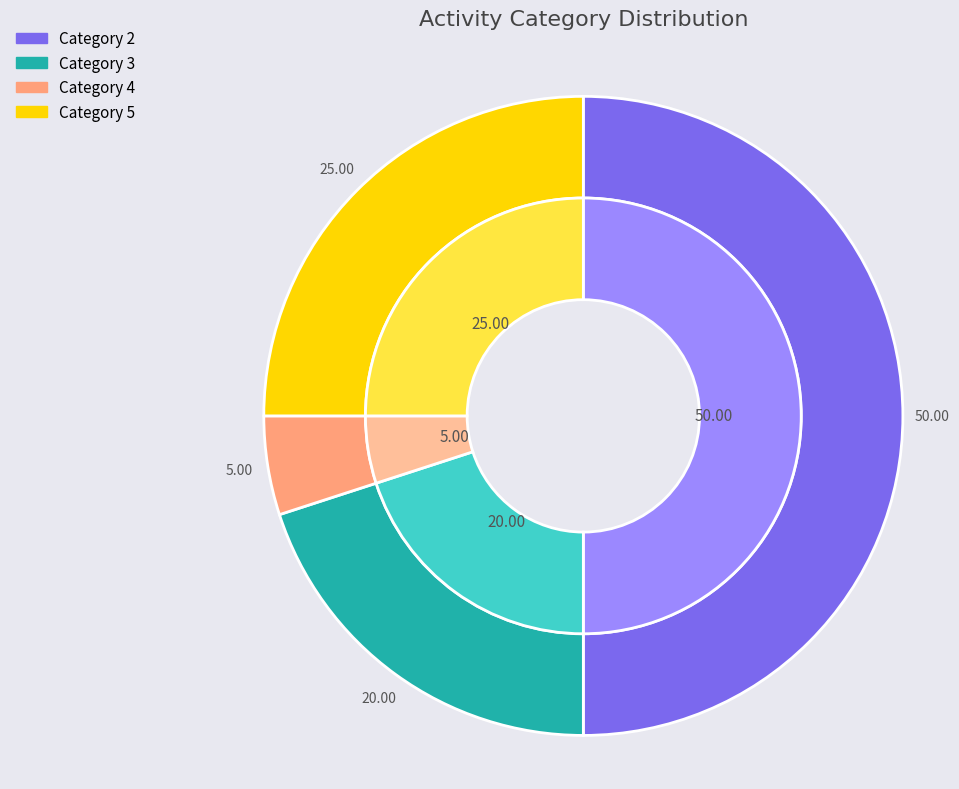

Which category has the smallest portion of the pie?

4